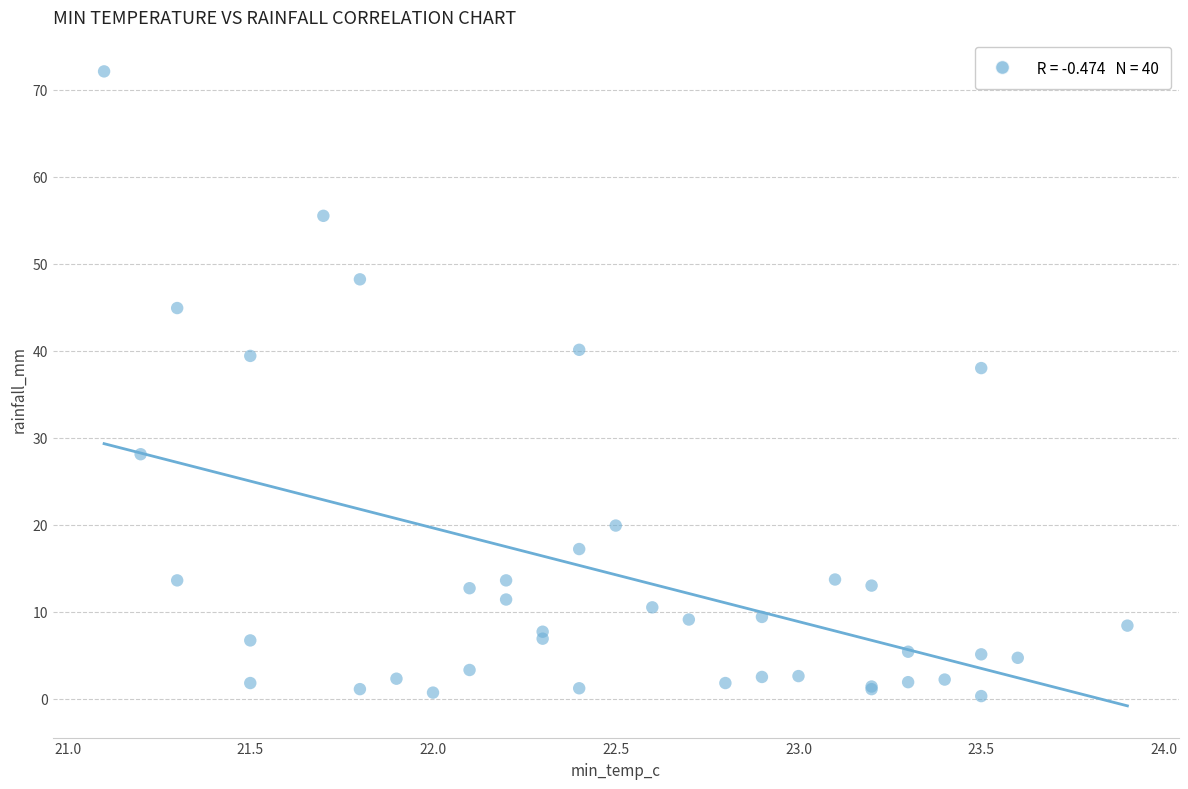

What Y value in the scatter plot is closest to 36?

38.0